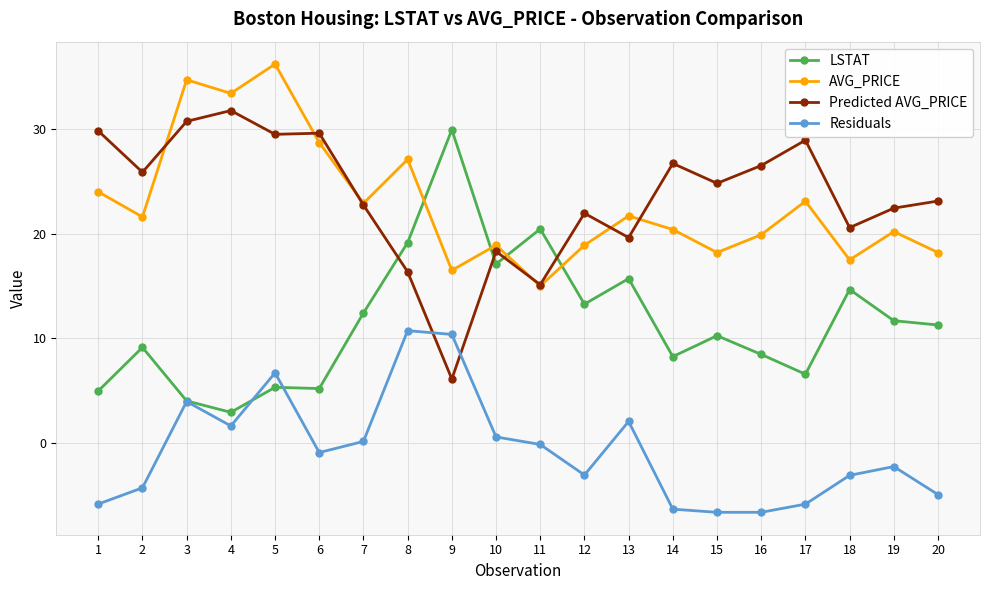

What is the sum of all Predicted AVG_PRICE values?

470.6